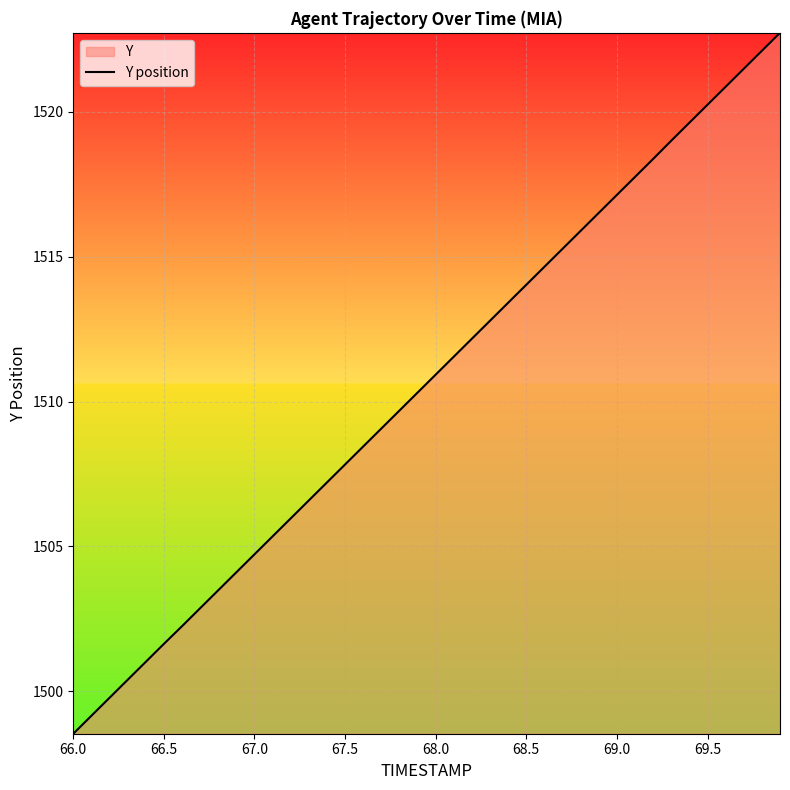

What is the greatest value displayed?

1522.7